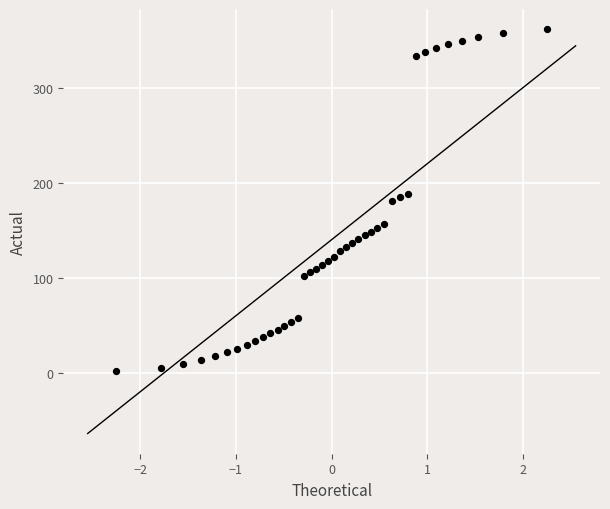

What is the range of Y values (max minus min)?

360